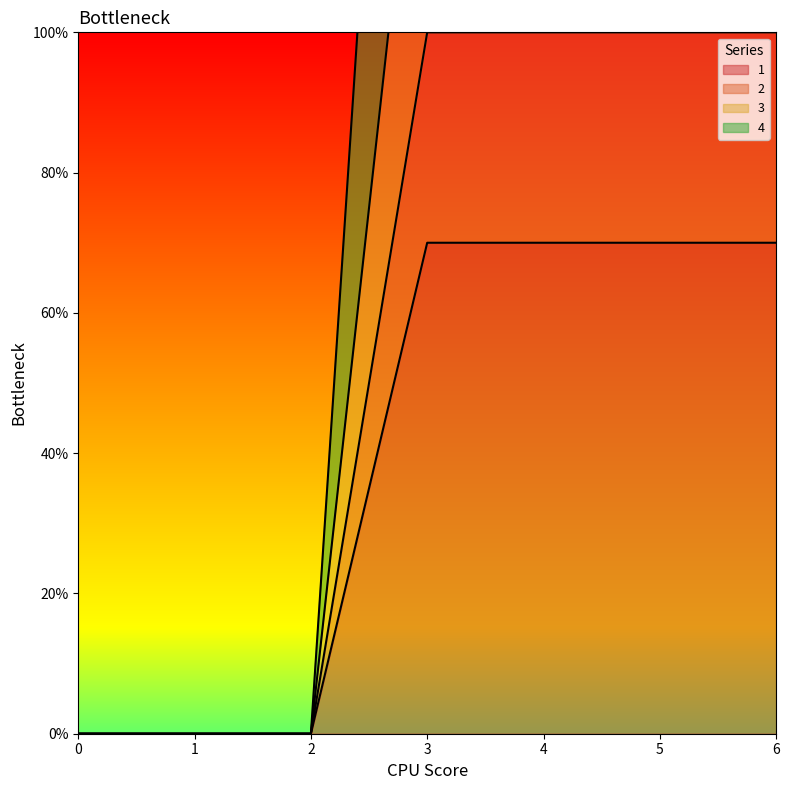

Rank the series by their average value, from lowest to highest.

1, 2, 3, 4